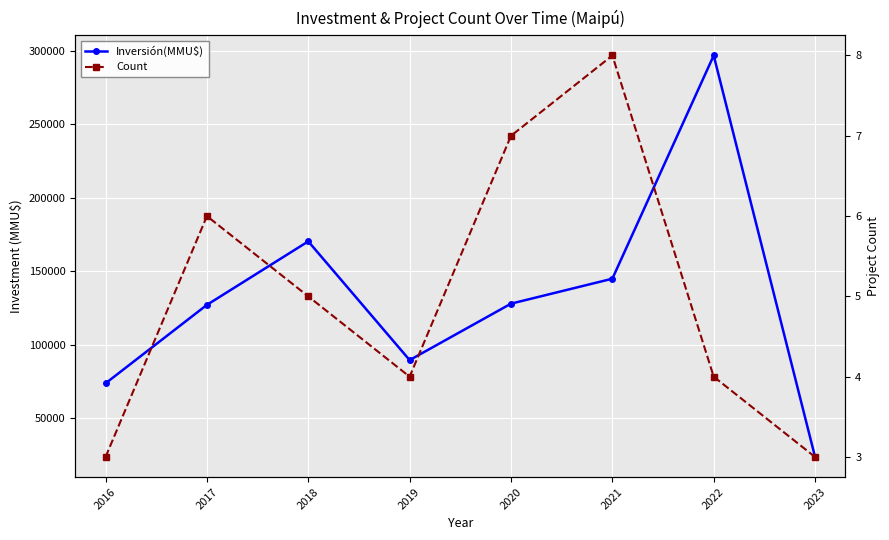

List the series in order of their peak value, highest first.

Inversión(MMU$), Count